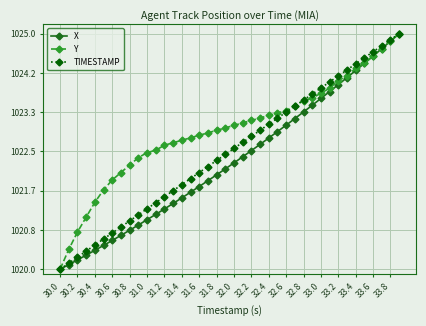

What is the value of the X point at the 30th from the left?

1023.5